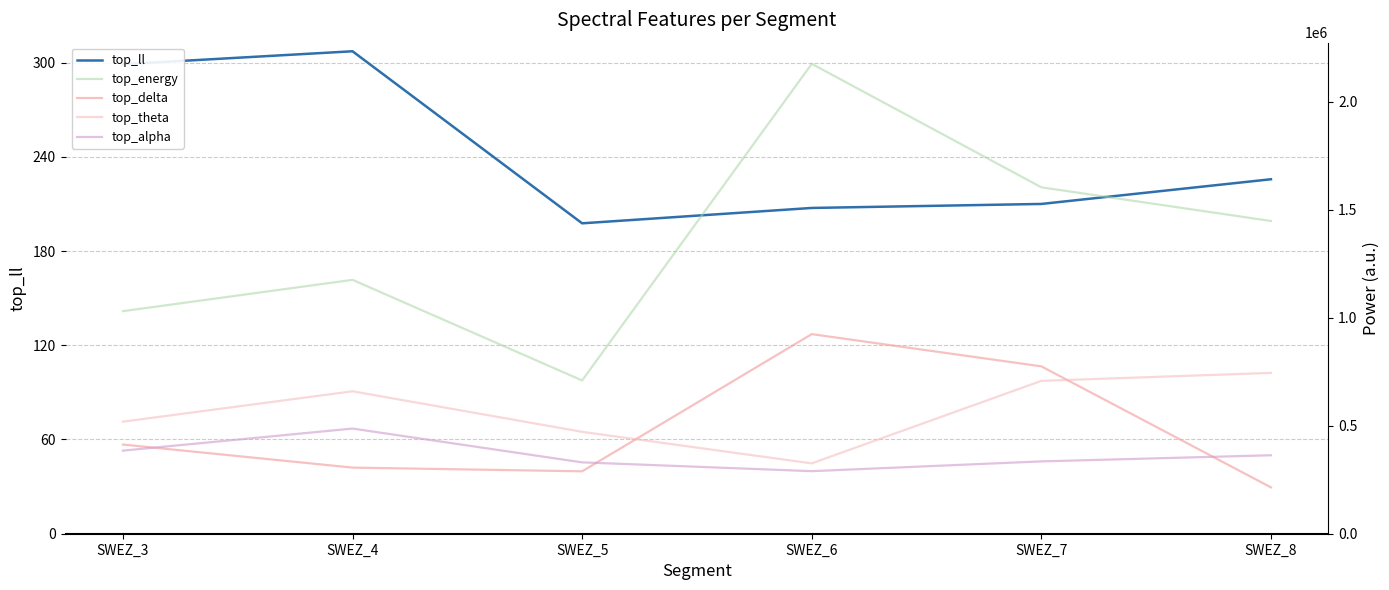

What is the total value across all series at SWEZ_7?

3422866.8